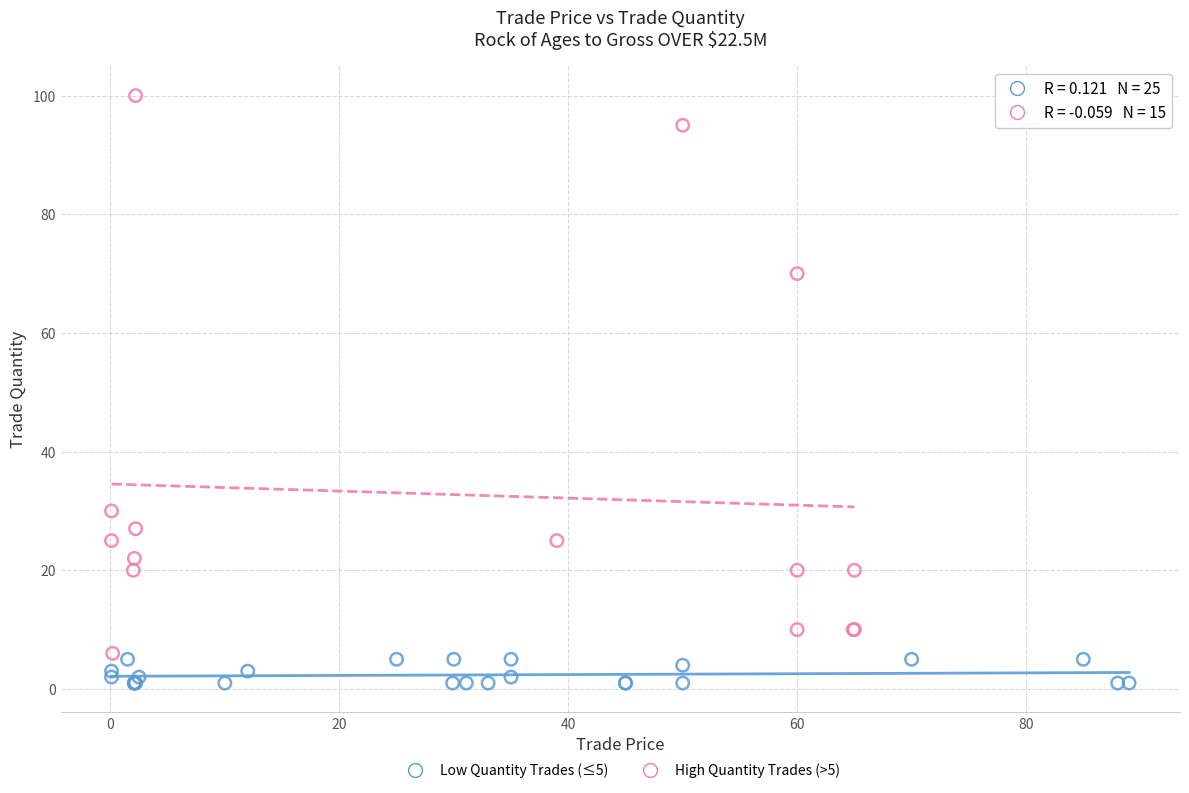

Which series reaches the maximum Y coordinate?

High Quantity Trades (>5)